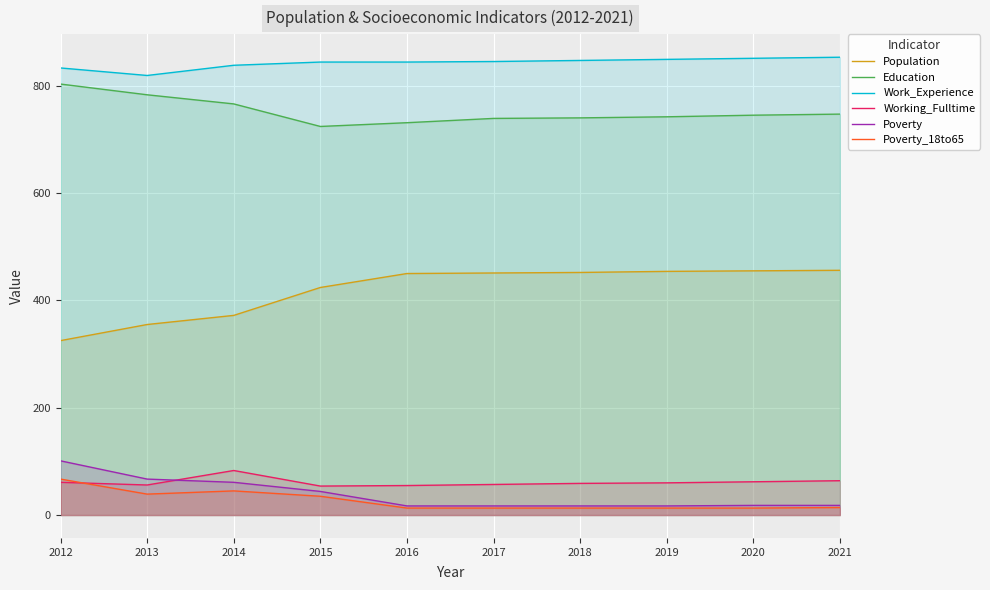

At how many categories does at least one series exceed 547?

10